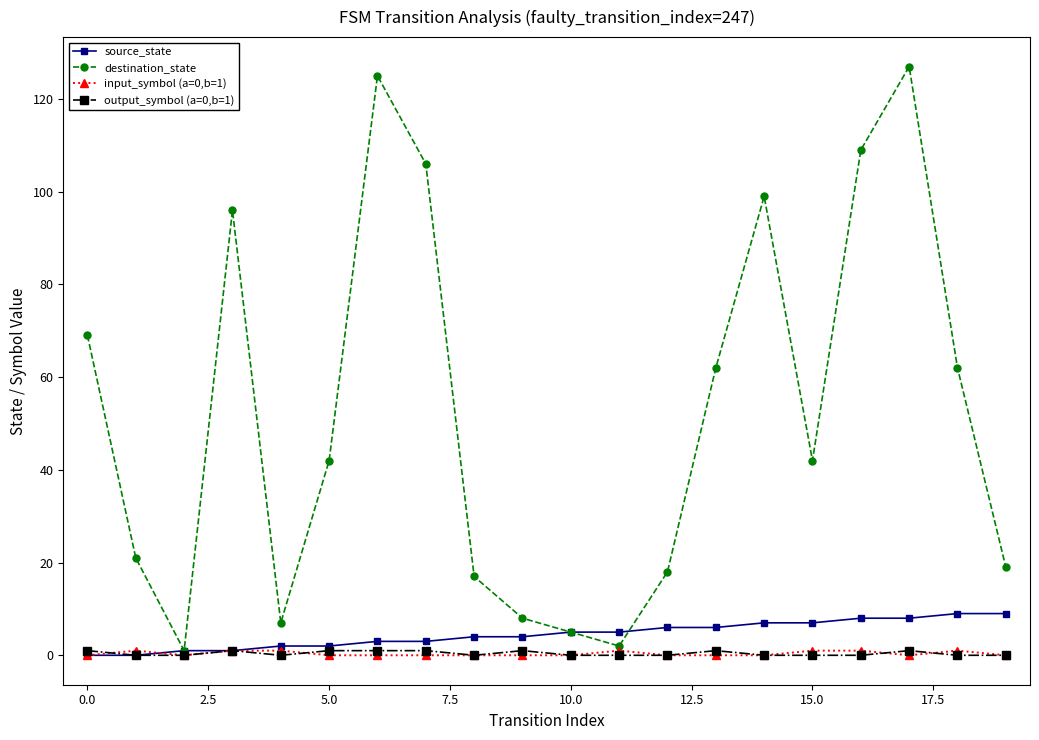

Which series has the largest range (max minus min)?

destination_state